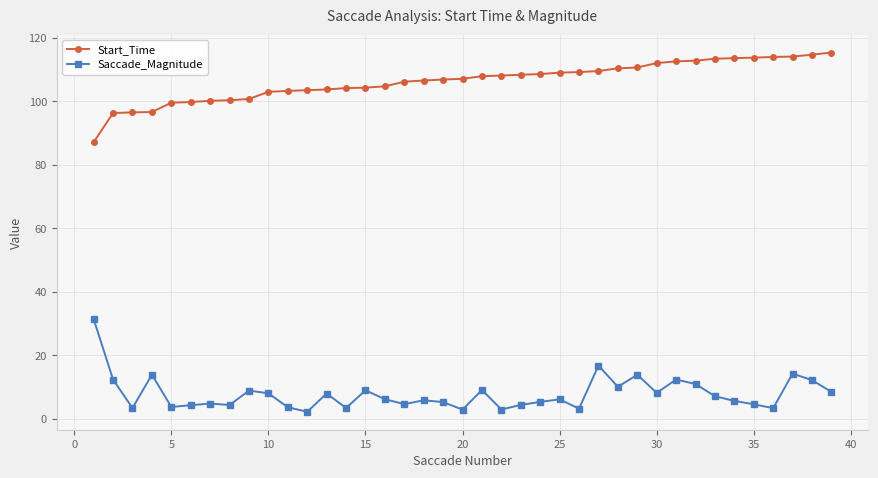

True or false: Start_Time and Saccade_Magnitude cross at least once.

False